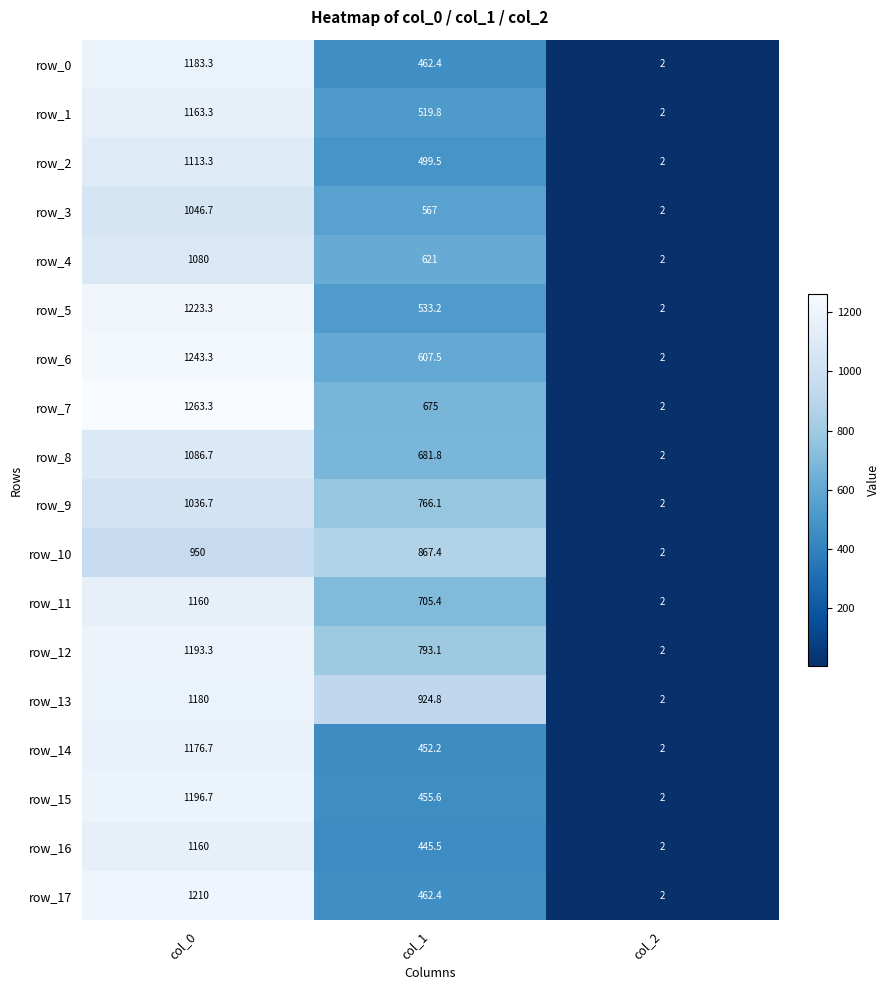

Reading left to right, extract all data points from this chart.

row_0: col_0=1183.3	col_1=462.4	col_2=2.0
row_1: col_0=1163.3	col_1=519.8	col_2=2.0
row_2: col_0=1113.3	col_1=499.5	col_2=2.0
row_3: col_0=1046.7	col_1=567.0	col_2=2.0
row_4: col_0=1080.0	col_1=621.0	col_2=2.0
row_5: col_0=1223.3	col_1=533.2	col_2=2.0
row_6: col_0=1243.3	col_1=607.5	col_2=2.0
row_7: col_0=1263.3	col_1=675.0	col_2=2.0
row_8: col_0=1086.7	col_1=681.8	col_2=2.0
row_9: col_0=1036.7	col_1=766.1	col_2=2.0
row_10: col_0=950.0	col_1=867.4	col_2=2.0
row_11: col_0=1160.0	col_1=705.4	col_2=2.0
row_12: col_0=1193.3	col_1=793.1	col_2=2.0
row_13: col_0=1180.0	col_1=924.8	col_2=2.0
row_14: col_0=1176.7	col_1=452.2	col_2=2.0
row_15: col_0=1196.7	col_1=455.6	col_2=2.0
row_16: col_0=1160.0	col_1=445.5	col_2=2.0
row_17: col_0=1210.0	col_1=462.4	col_2=2.0